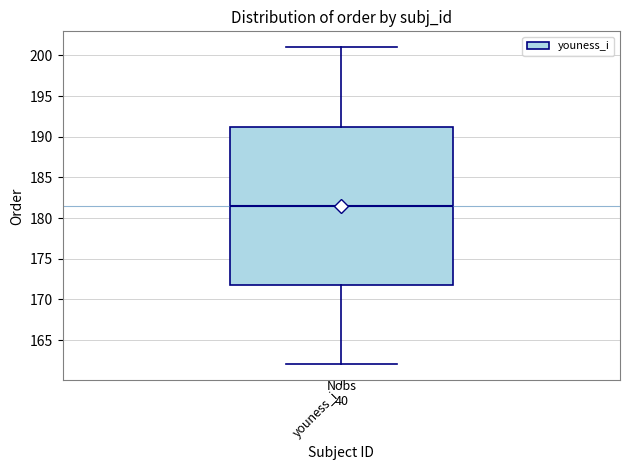

Read this box plot against the y-axis: the position of the median line, the range covered by the box, and the ends of both whiskers. The values are not printed on the chart, so give them approximately, as read against the axis.

median 181.5, box 172.0 to 191.5, whiskers 162.0 to 201.0